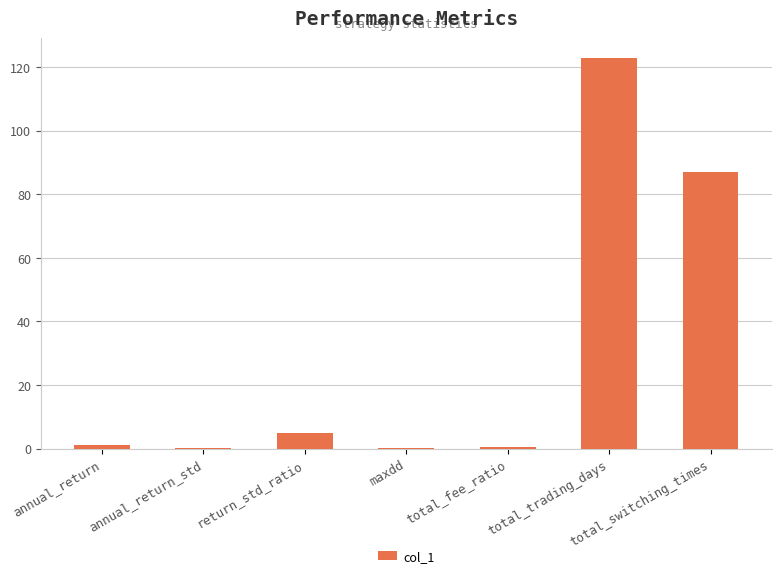

Is it true that the value at return_std_ratio is 4.9?

True